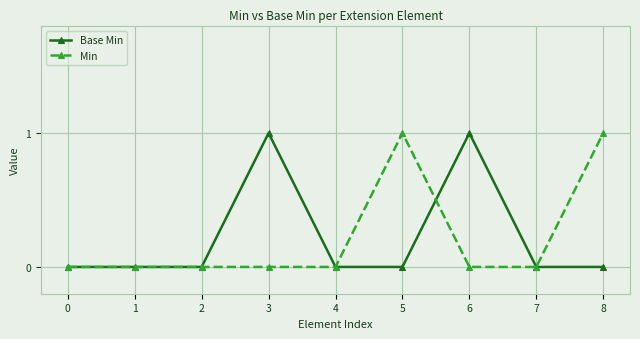

The Base Min series shows 0 at 4. True or false?

True